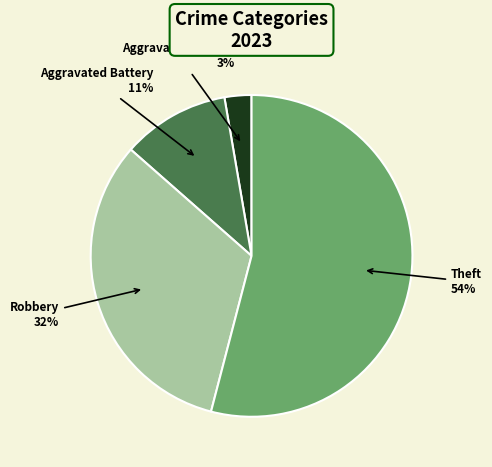

To the nearest percent, what percentage of the pie is Robbery?

32%